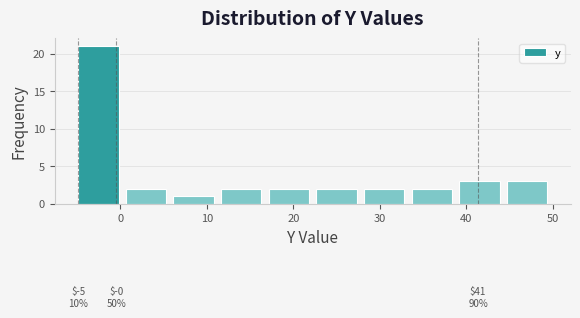

Over which range of the x-axis is the bar tallest?

-5 to 0